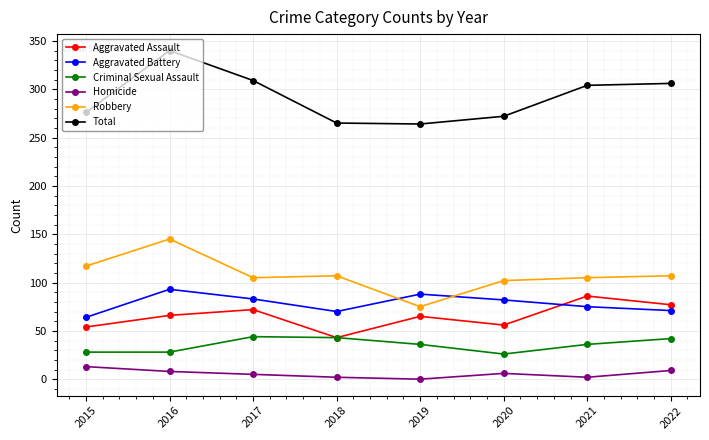

True or false: Total and Robbery intersect in this chart.

False